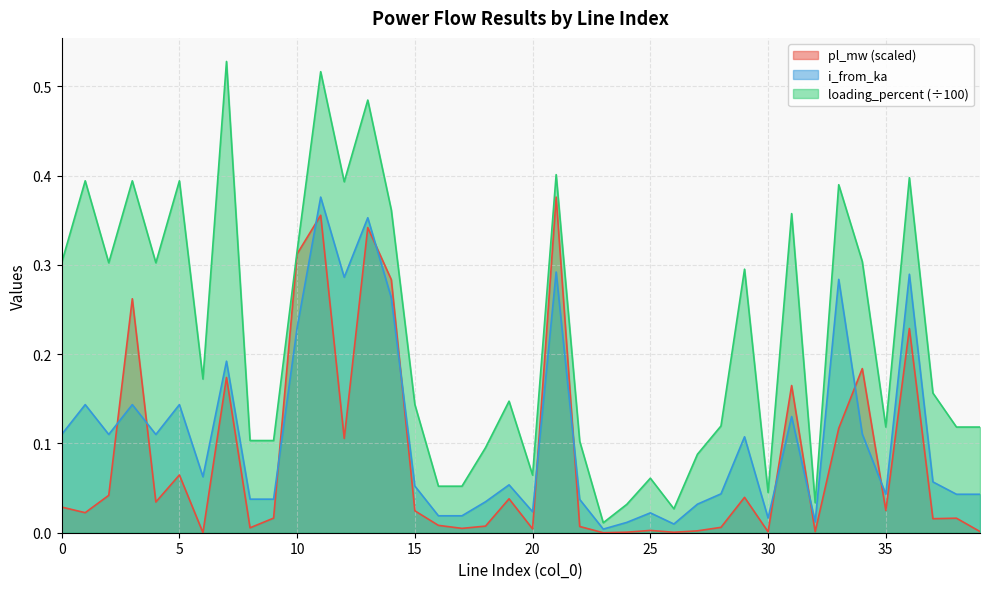

At which category is the sum across all series the highest?

11